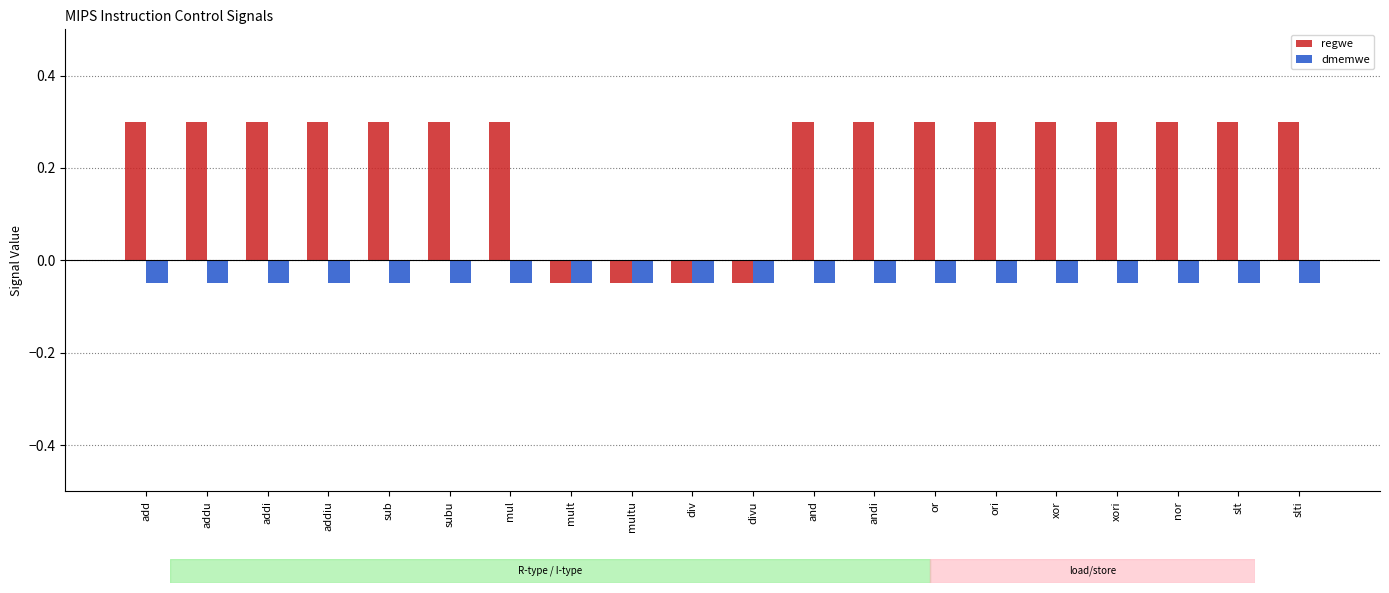

What is the maximum value shown in the chart?

0.3